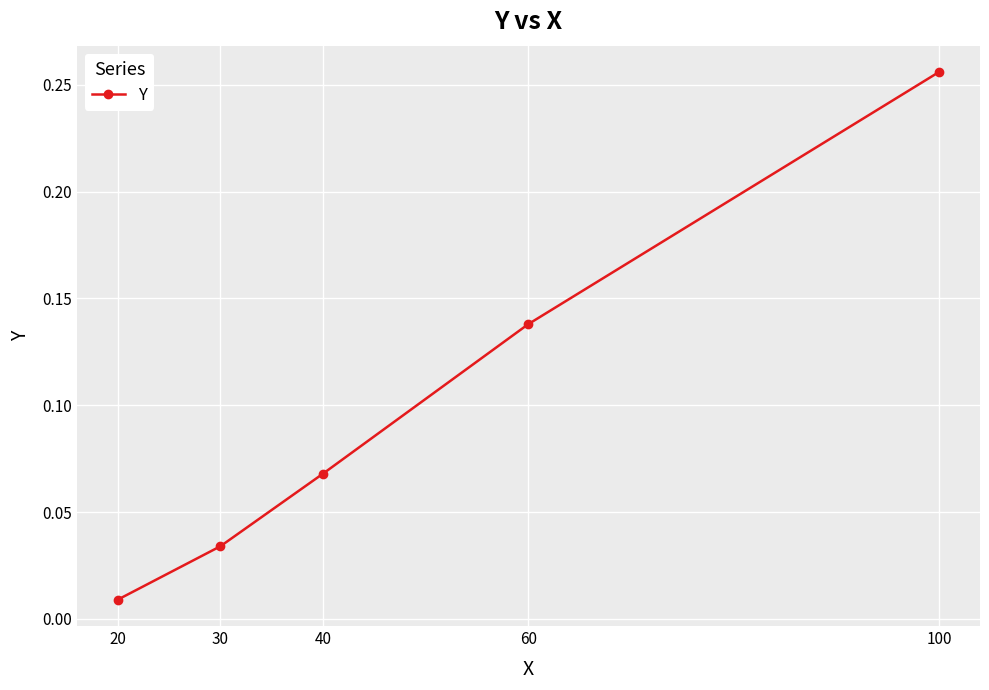

What is the change in value from 30 to 100?

+0.2